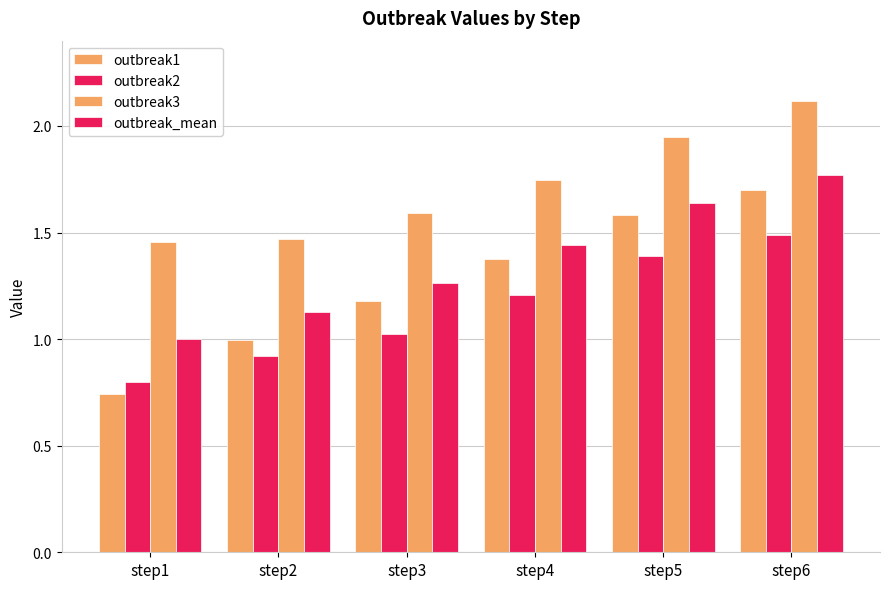

List the labels in order of outbreak3 value, smallest first.

step1, step2, step3, step4, step5, step6